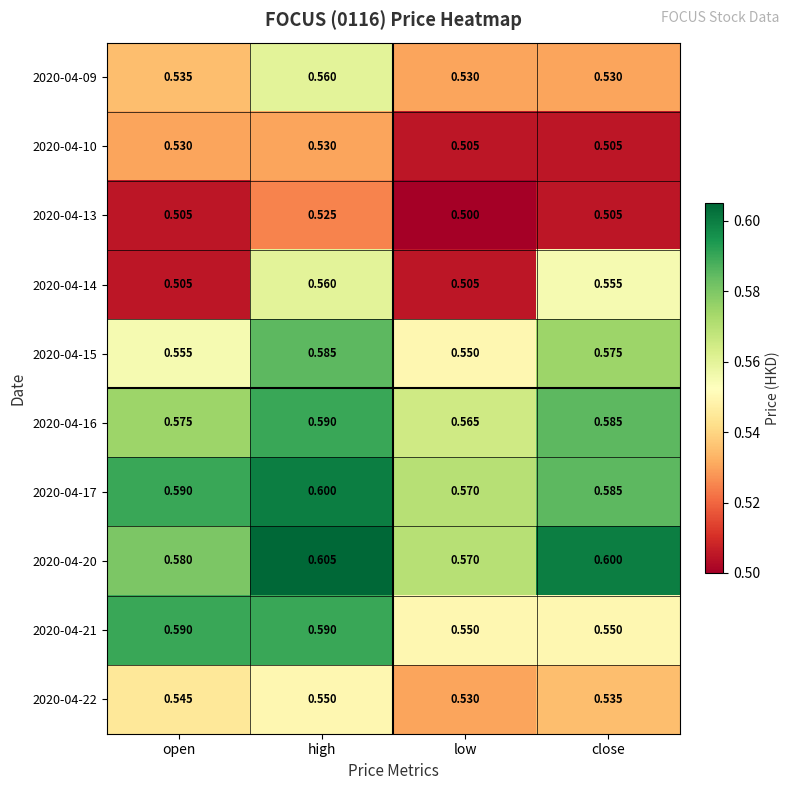

Which category has the highest value in the 2020-04-20 series?

high